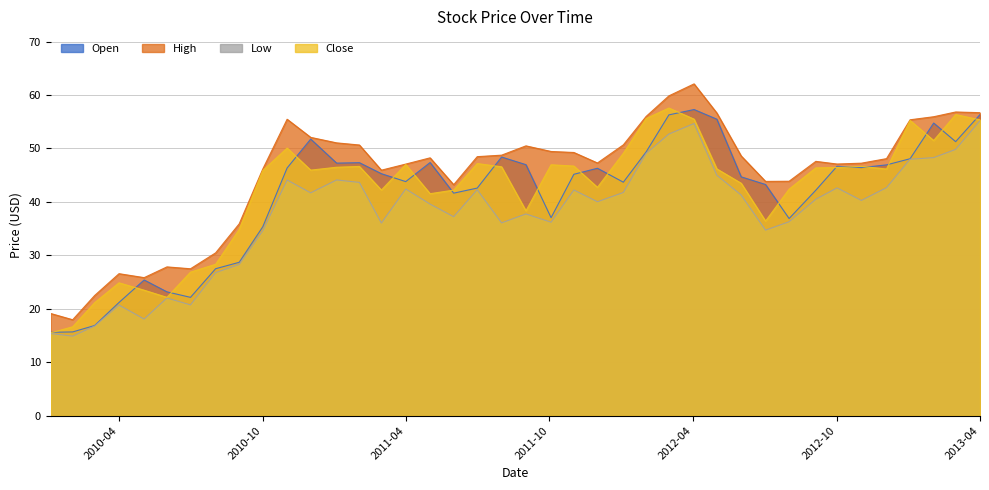

True or false: Low and High intersect in this chart.

False